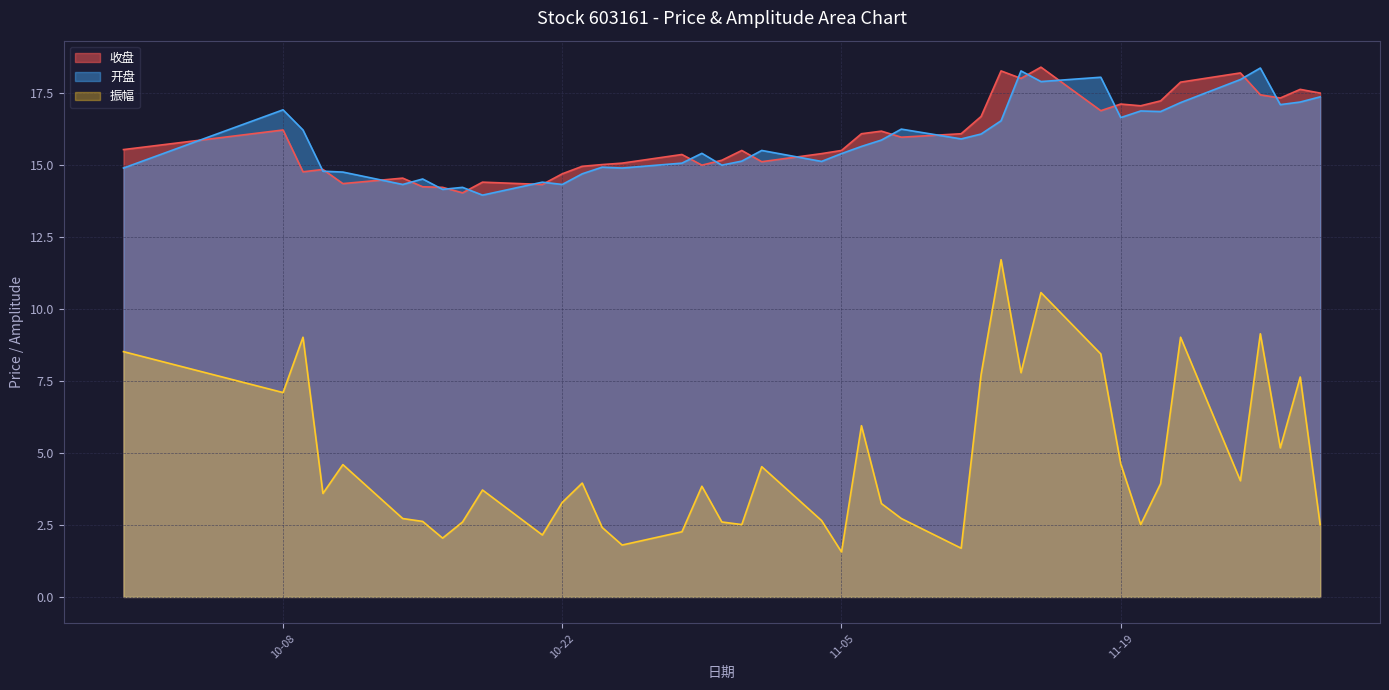

How many interior local valleys does the 振幅 series have?

12